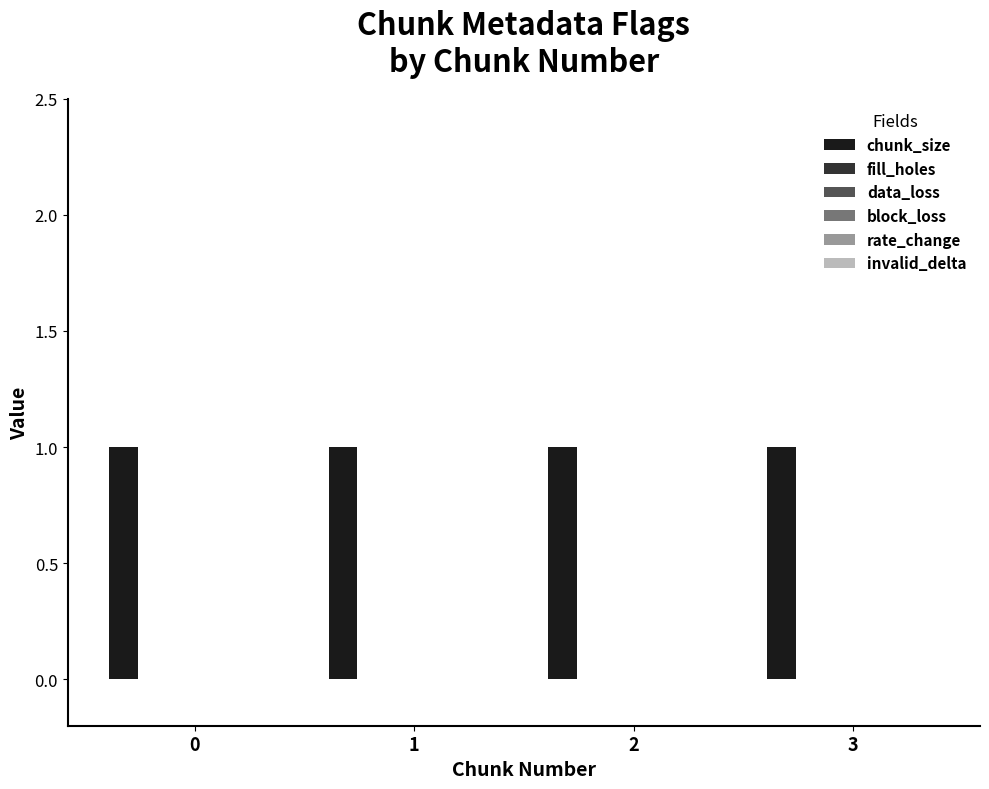

Reading left to right, list all the values displayed in this chart.

chunk_size: 0=1	1=1	2=1	3=1
fill_holes: 0=0	1=0	2=0	3=0
data_loss: 0=0	1=0	2=0	3=0
block_loss: 0=0	1=0	2=0	3=0
rate_change: 0=0	1=0	2=0	3=0
invalid_delta: 0=0	1=0	2=0	3=0